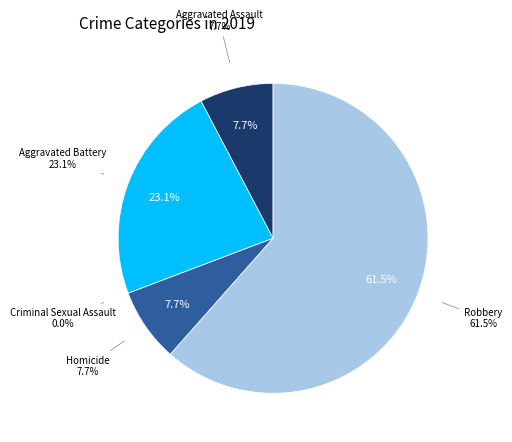

To the nearest percent, what percentage of the pie is Homicide?

8%